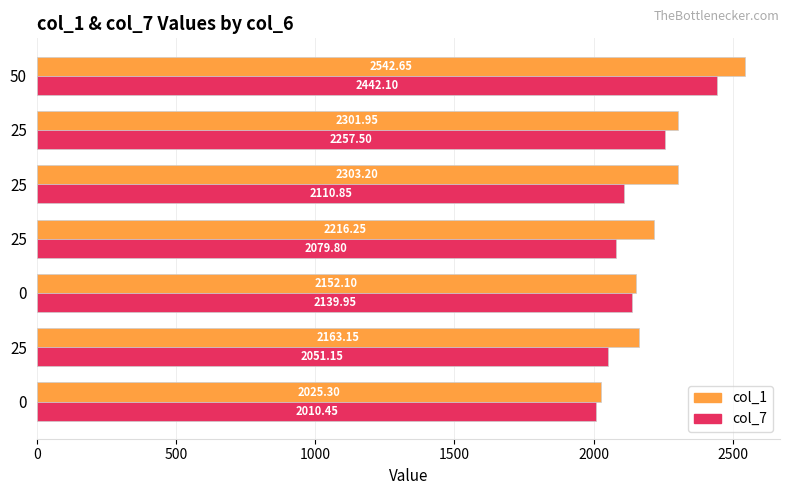

At how many categories does at least one series exceed 2184?

4